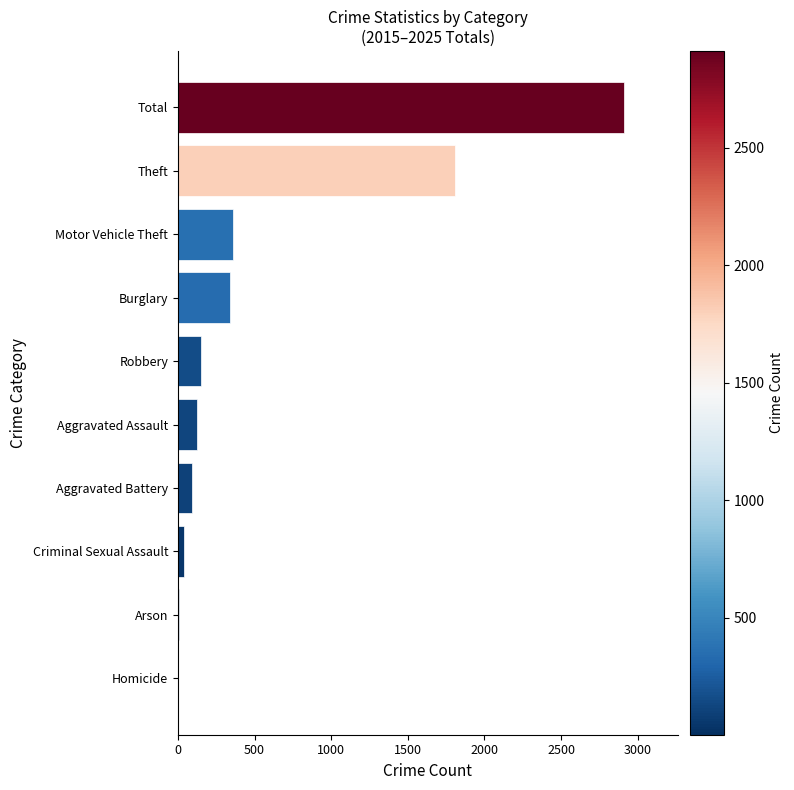

Where is the data nearest to the value 1457?

Theft